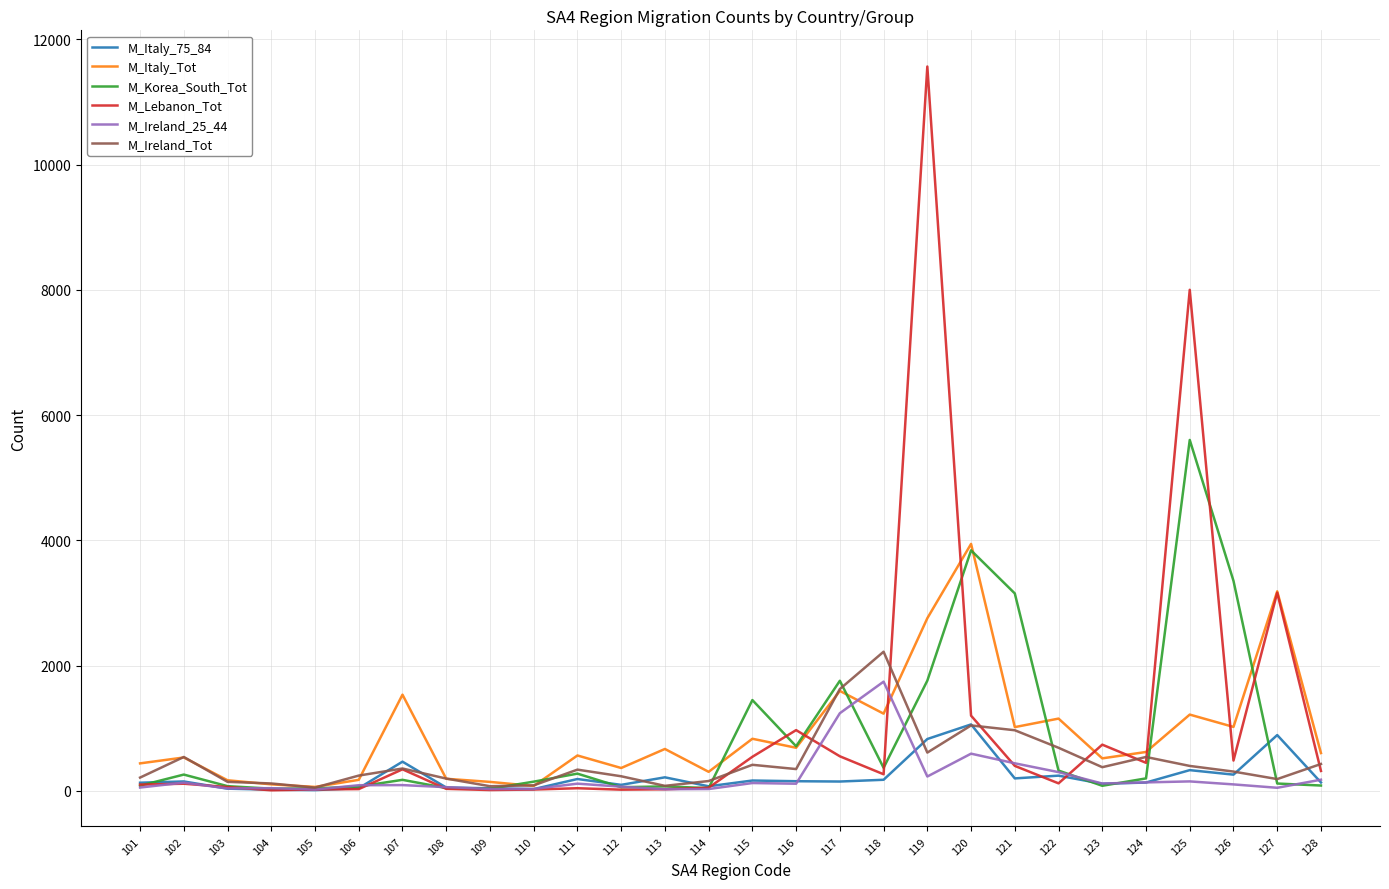

What is the greatest value displayed?

11567